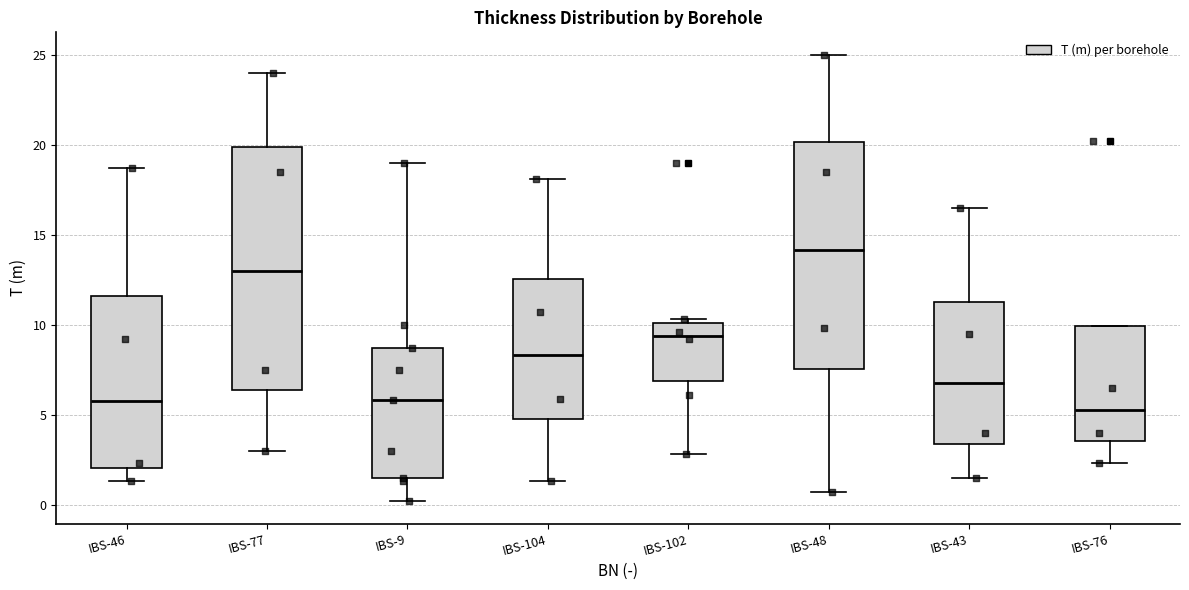

Comparing the boxes themselves (not the whiskers), which one is the tallest?

IBS-77